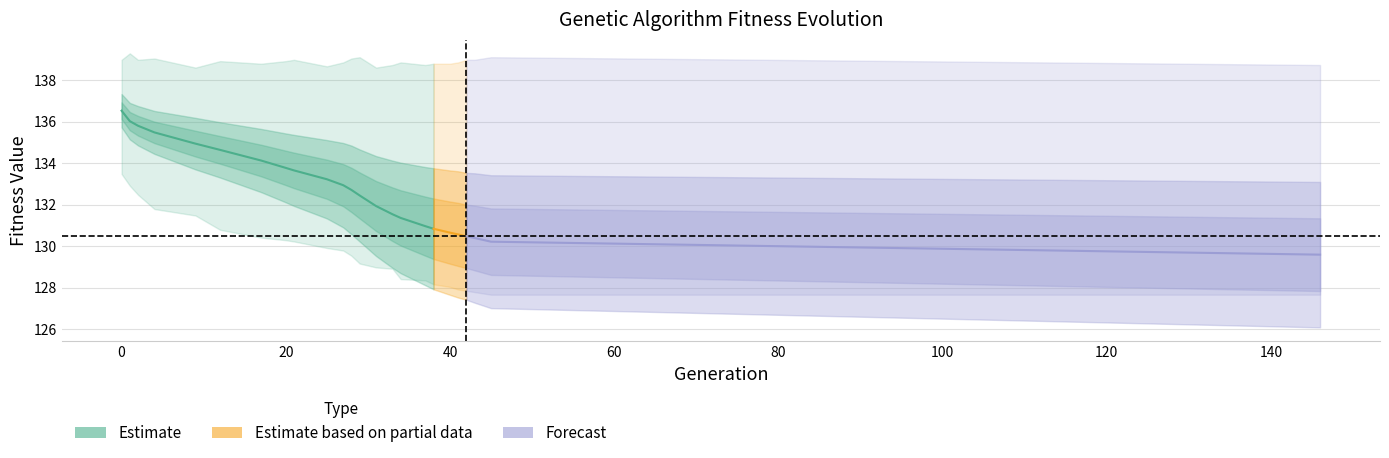

How many data points in std are above 2?

14